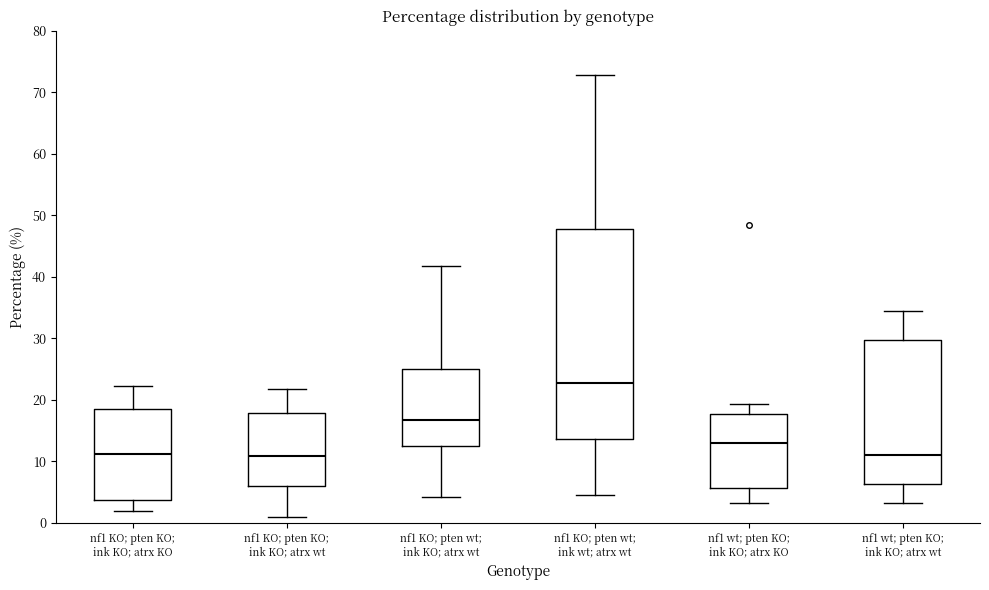

Where is the lower edge of the box for nf1 KO; pten KO; ink KO; atrx KO on the y-axis? The values are not printed on the chart, so give them approximately, as read against the axis.

4